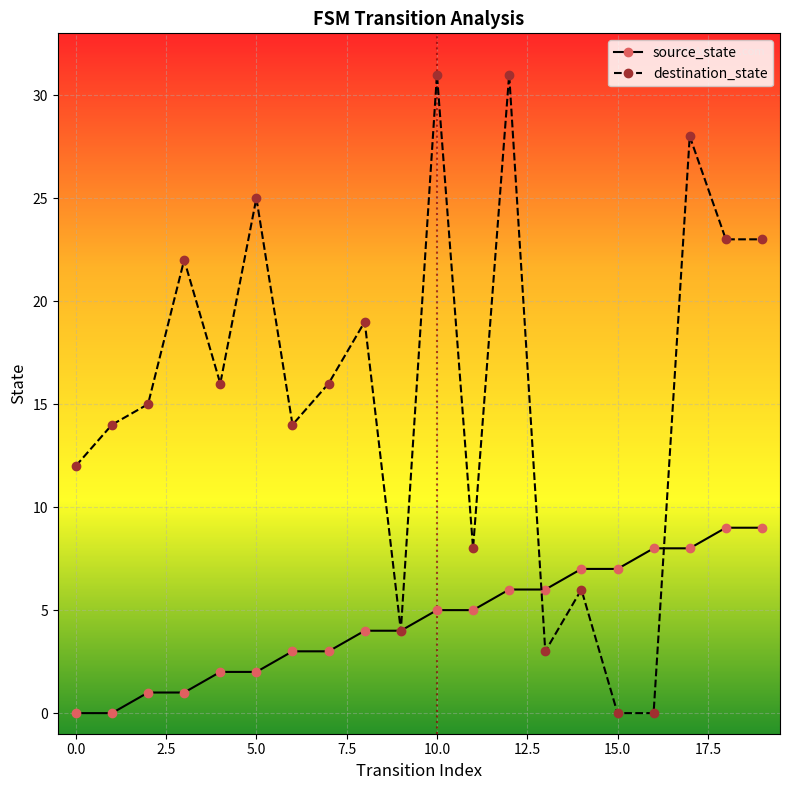

Which series has the largest total across all categories?

destination_state